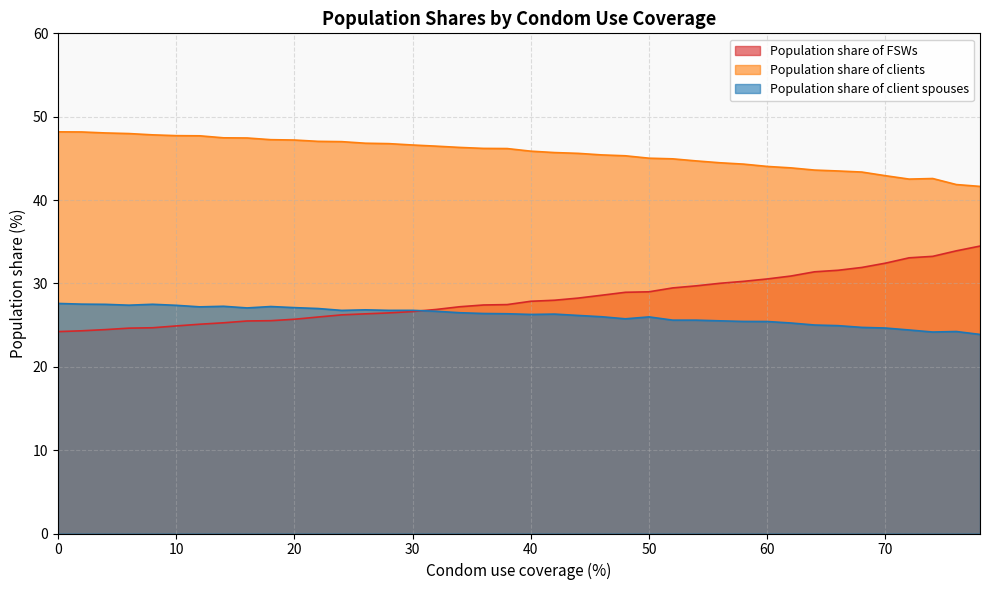

Which series has the largest total across all categories?

Population share of clients